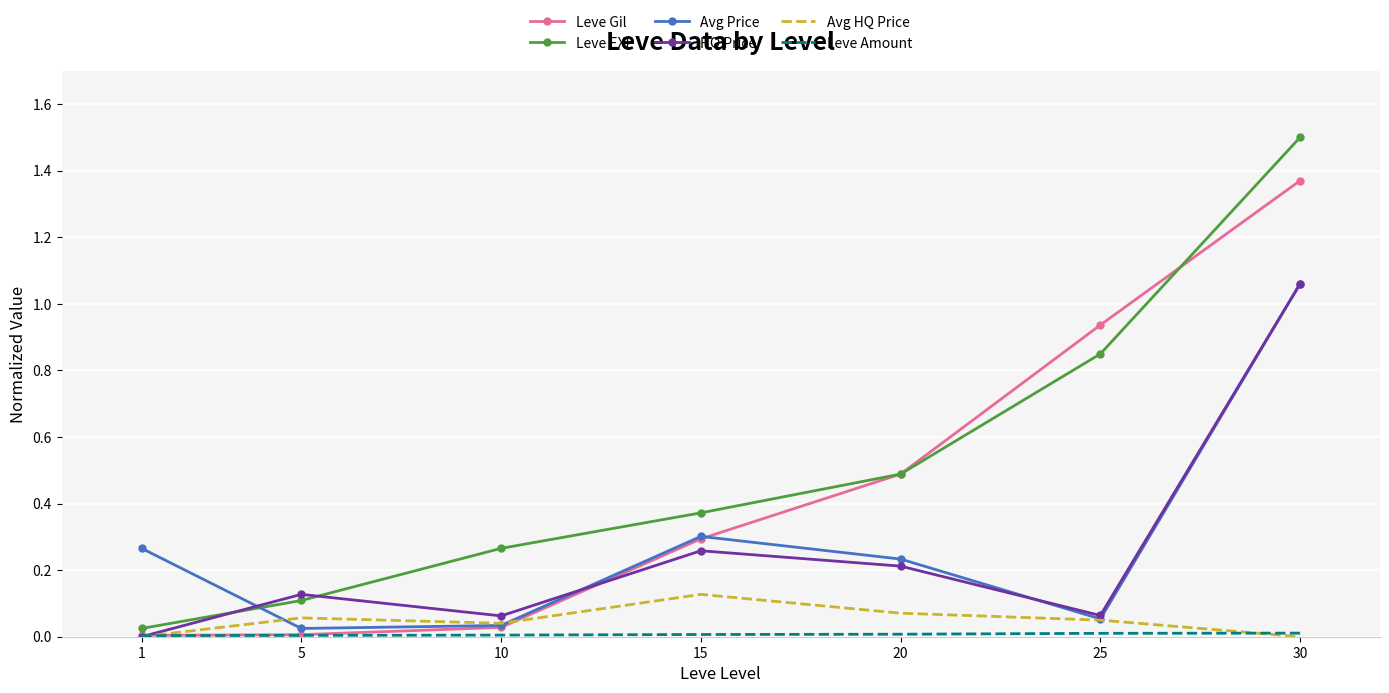

True or false: Avg HQ Price has a value of -0.1 at 30.

False